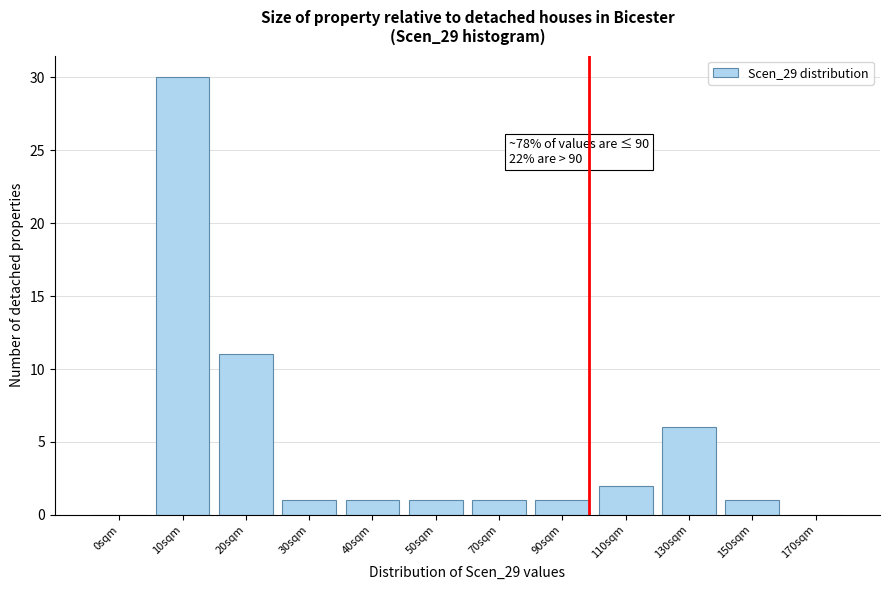

Reading left to right, what are all the values shown in this chart?

0sqm=0	10sqm=30	20sqm=11	30sqm=1	40sqm=1	50sqm=1	70sqm=1	90sqm=1	110sqm=2	130sqm=6	150sqm=1	170sqm=0